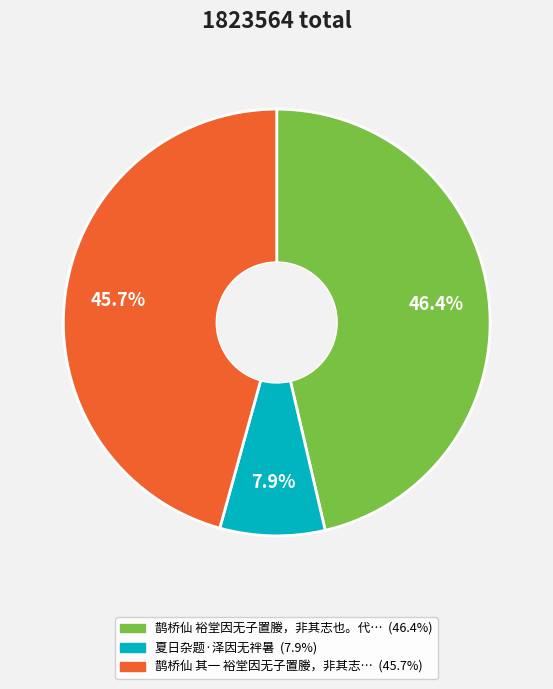

Is there a majority slice in this chart?

No